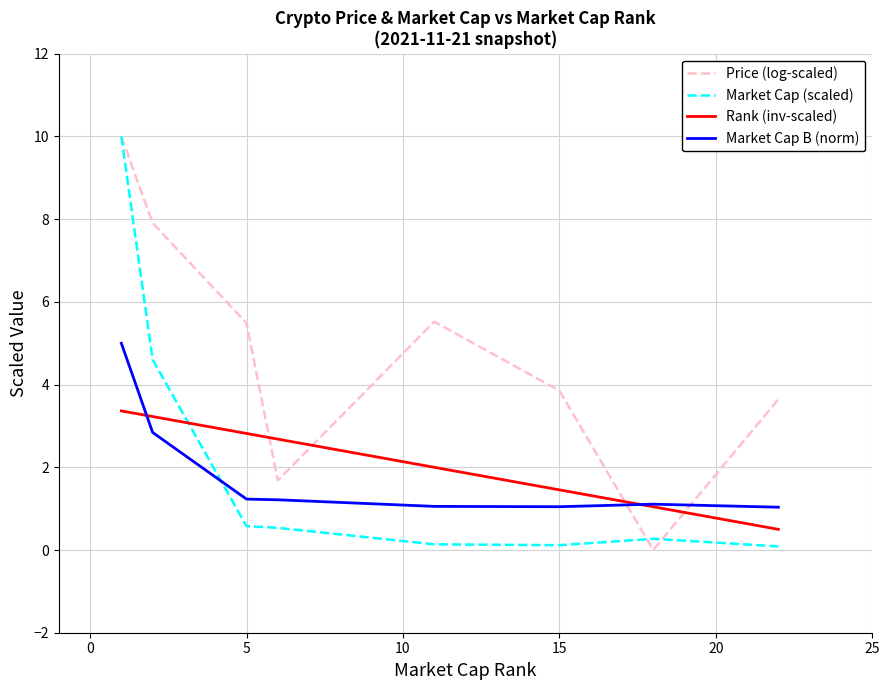

What are all the series names shown in the legend?

Price (log-scaled), Market Cap (scaled), Rank (inv-scaled), Market Cap B (norm)